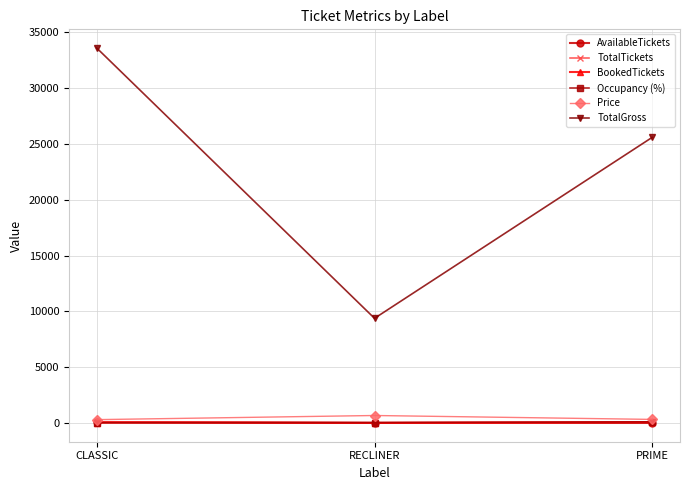

Rank the categories by TotalGross value from highest to lowest.

CLASSIC, PRIME, RECLINER